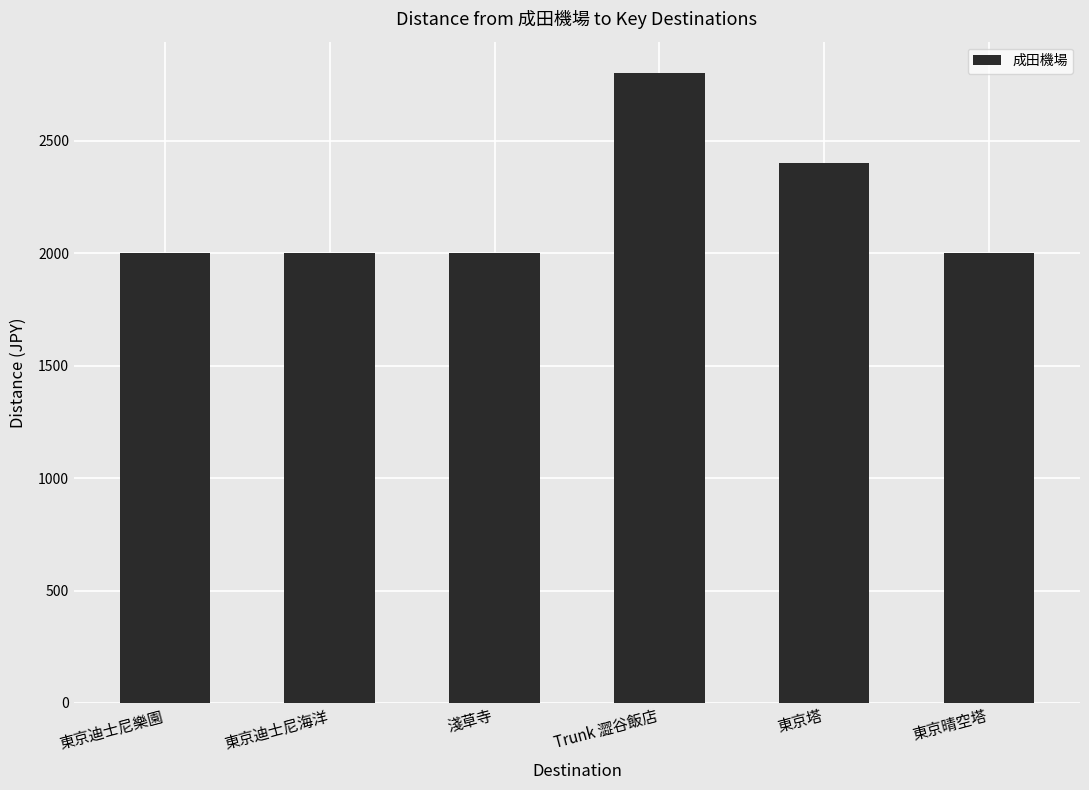

What is the ratio of the value at 東京迪士尼樂園 to the value at 東京晴空塔?

1.0